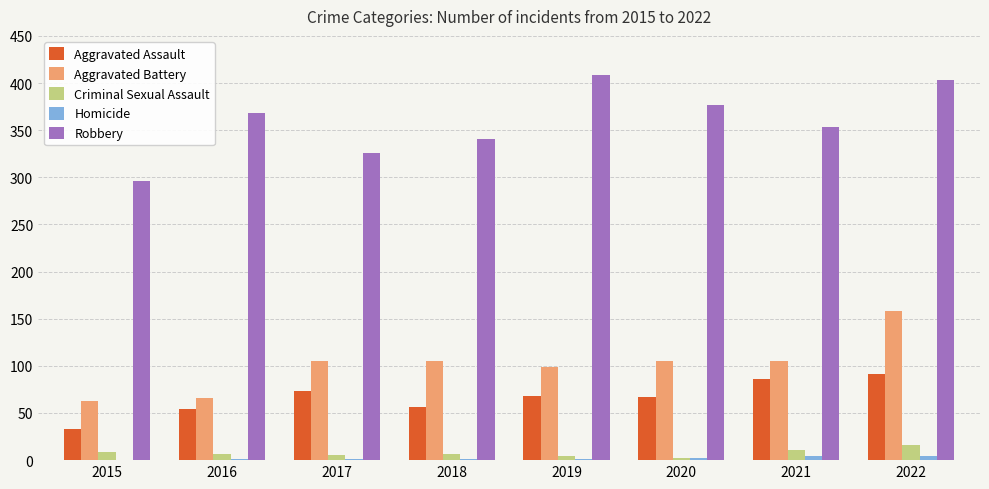

The Robbery series shows 403 at 2022. True or false?

True